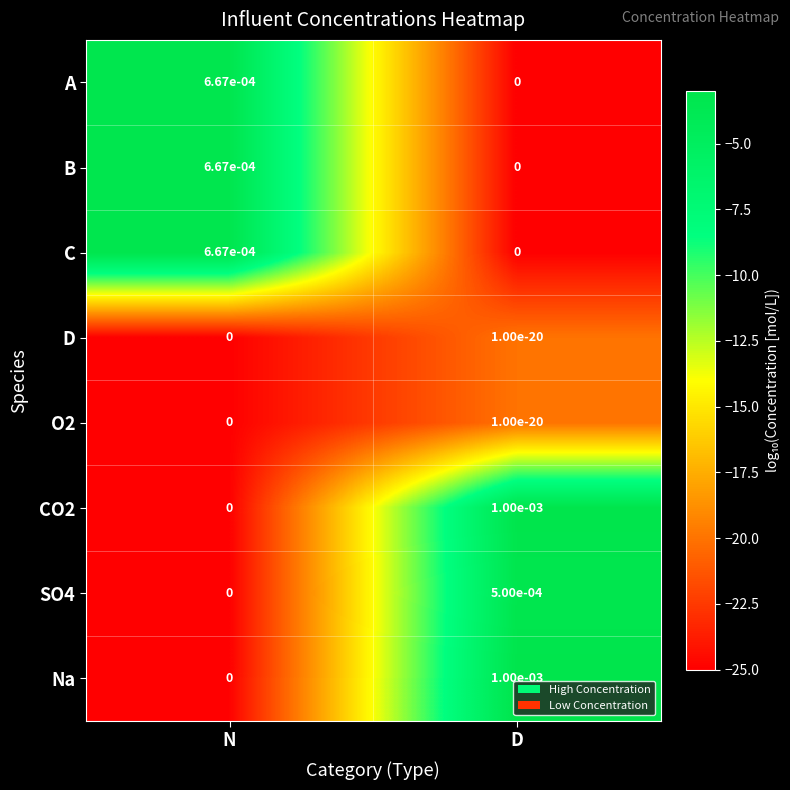

At which category is the sum across all series the highest?

D